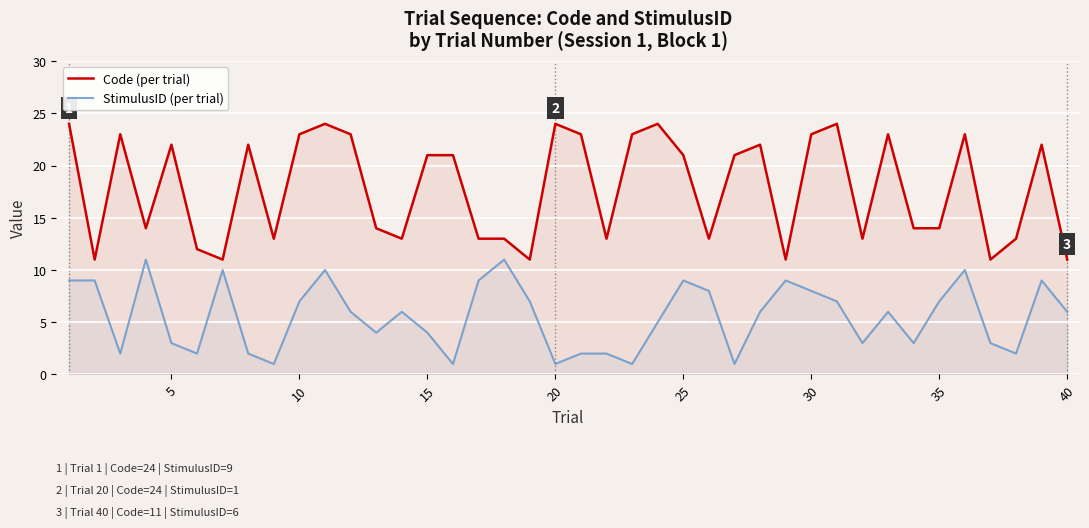

The value of StimulusID (per trial) at 10 is 7. True or false?

True